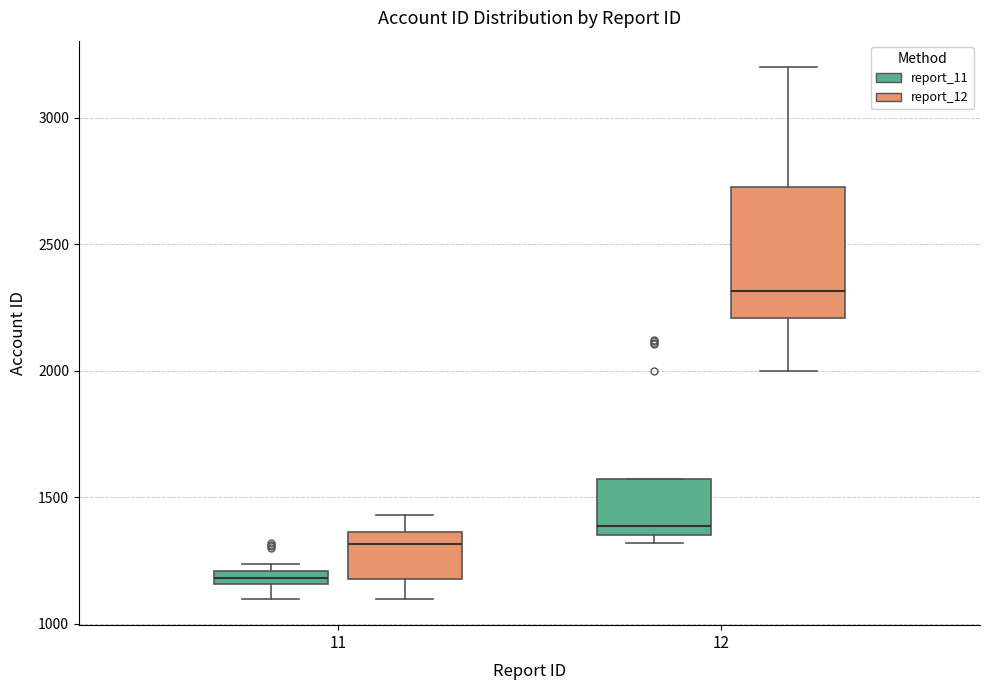

Which box has the highest median line?

12 (report_12)